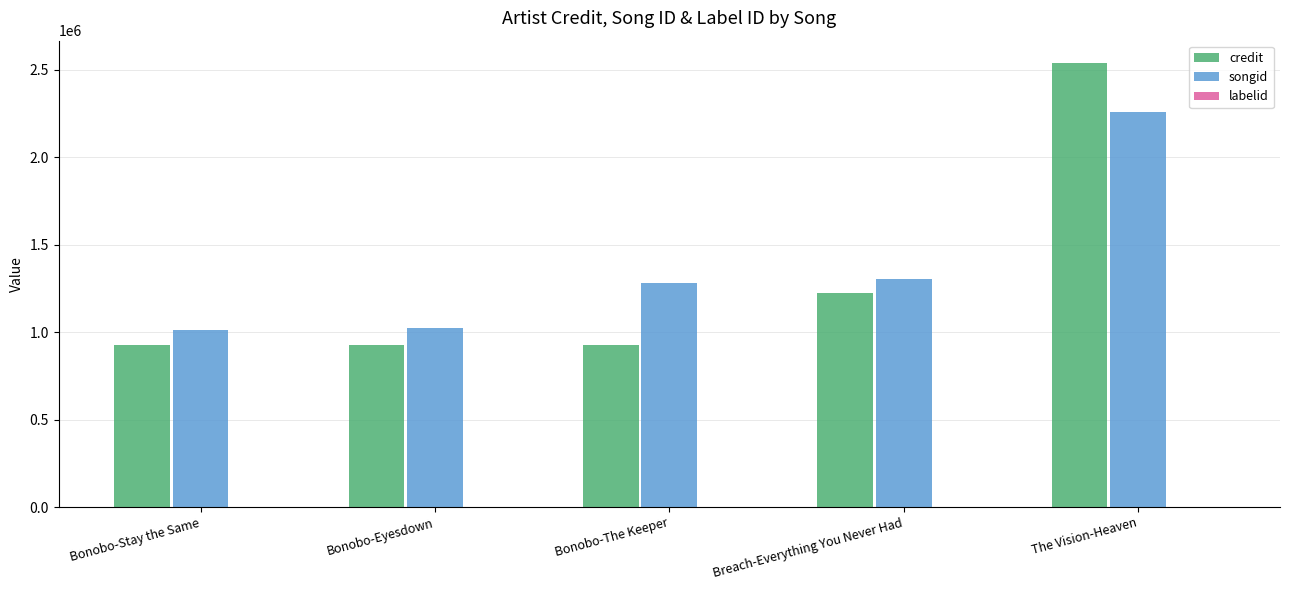

At which category is the sum across all series the highest?

The Vision-Heaven